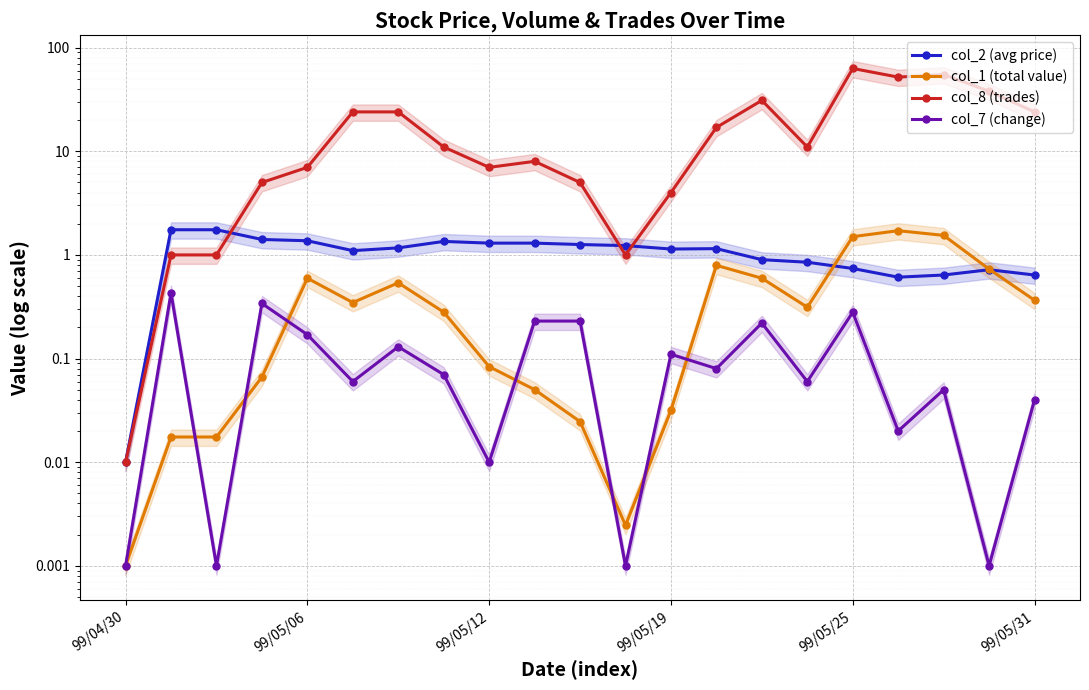

Which category has the lowest value across all series?

99/04/30